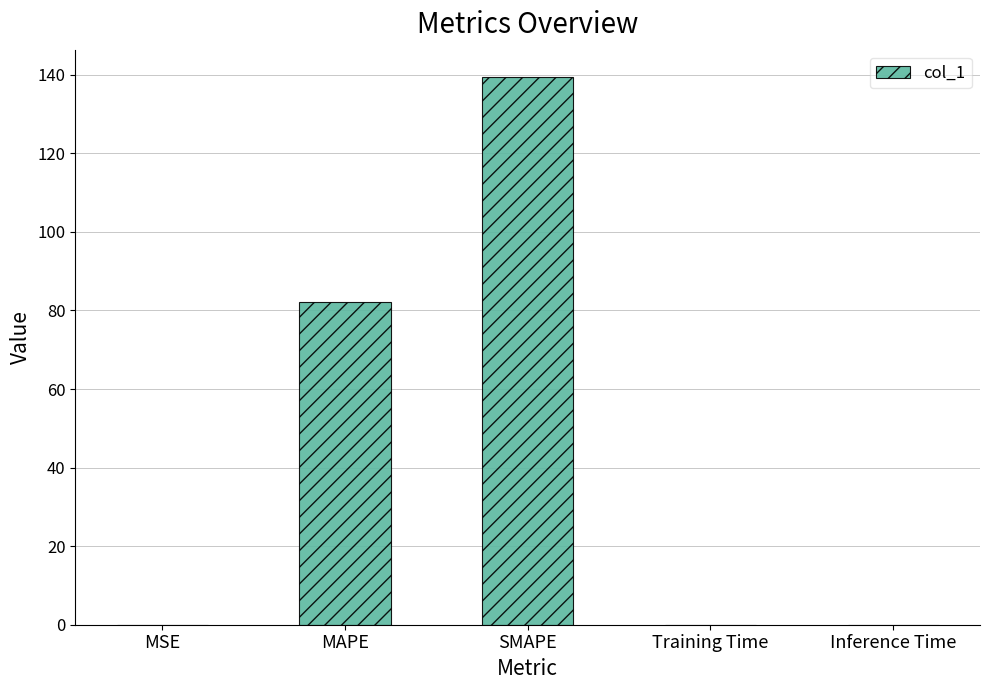

Which category has the highest value across all series?

SMAPE